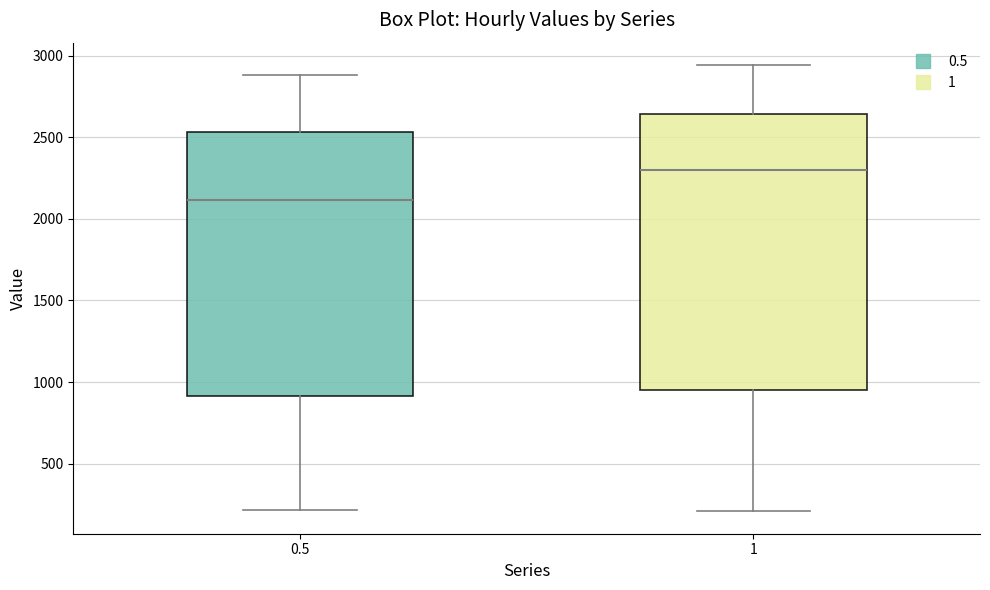

Reading left to right, transcribe this box plot: for each box, give where its median line is, the range the box spans, and where its two whiskers end, as read against the y-axis. The values are not printed on the chart, so give them approximately, as read against the axis.

0.5: median 2100, box 900 to 2550, whiskers 200 to 2900
1: median 2300, box 950 to 2650, whiskers 200 to 2950